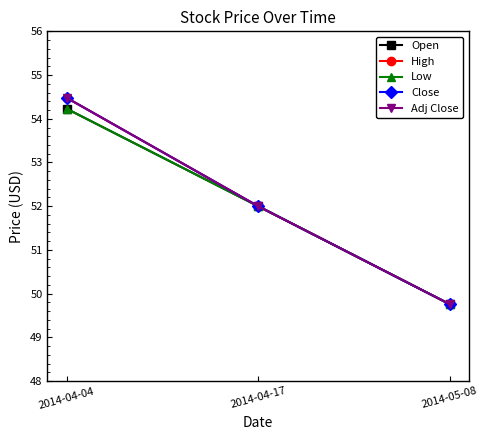

What is the label of the 3rd point from the right?

2014-04-04